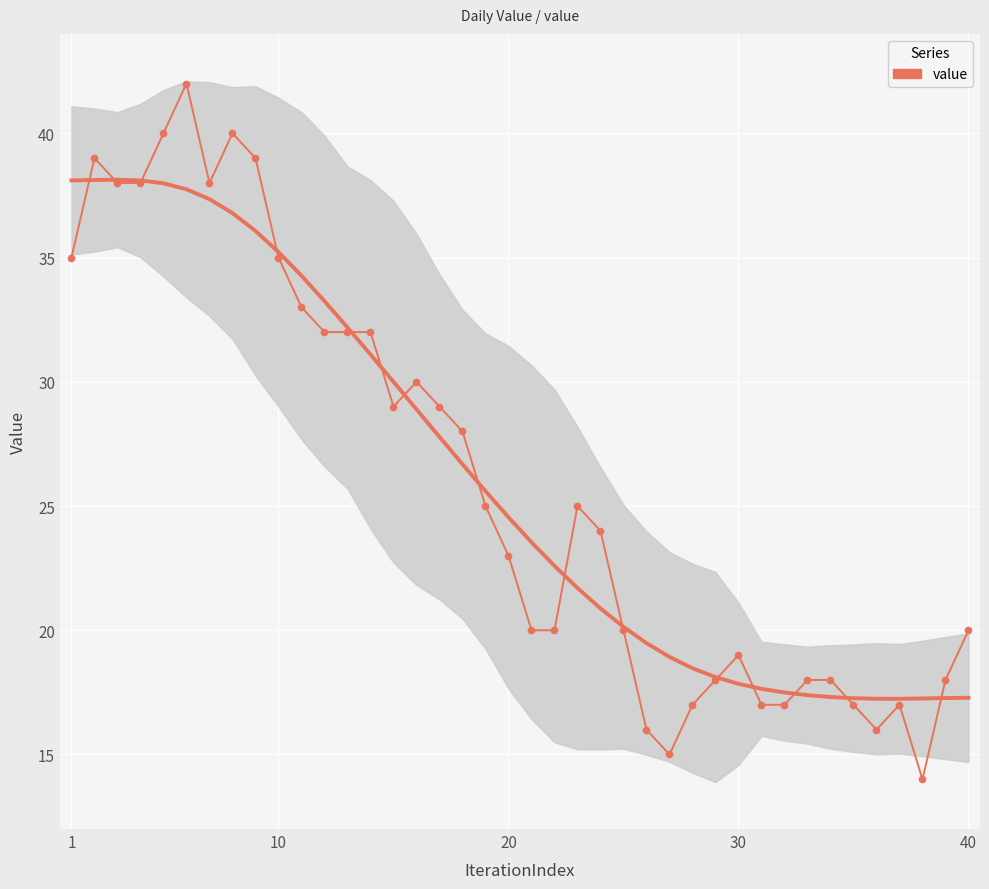

How many lines are shown in the chart?

1